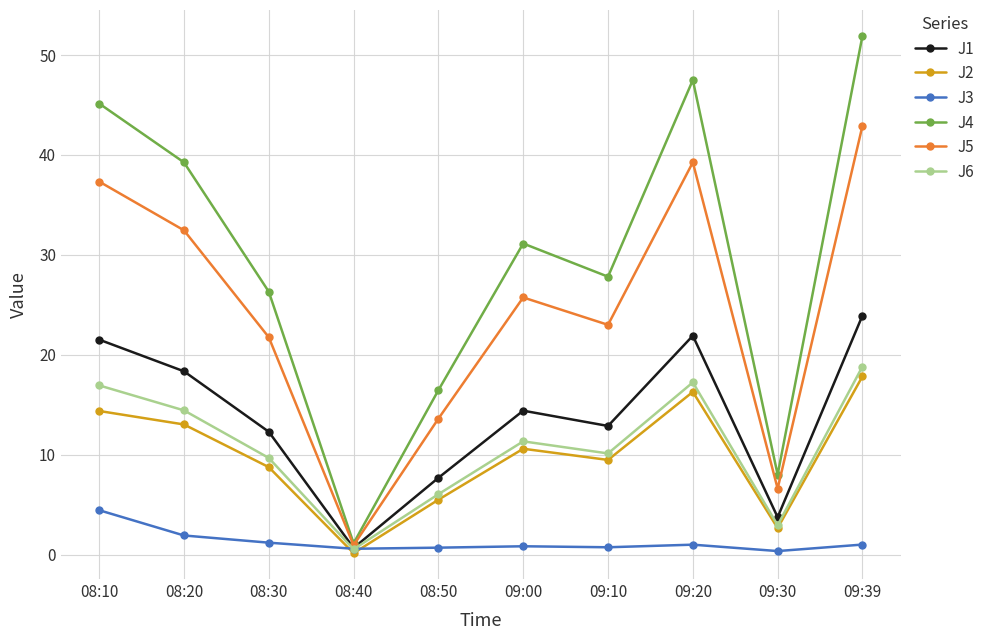

Read the J3 value at 08:20.

1.9